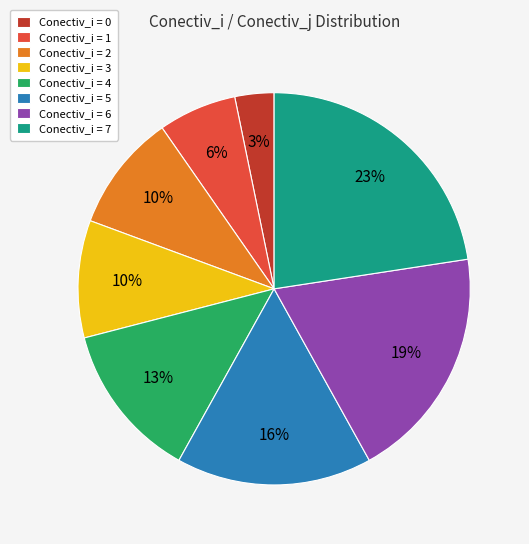

Is there a majority slice in this chart?

No